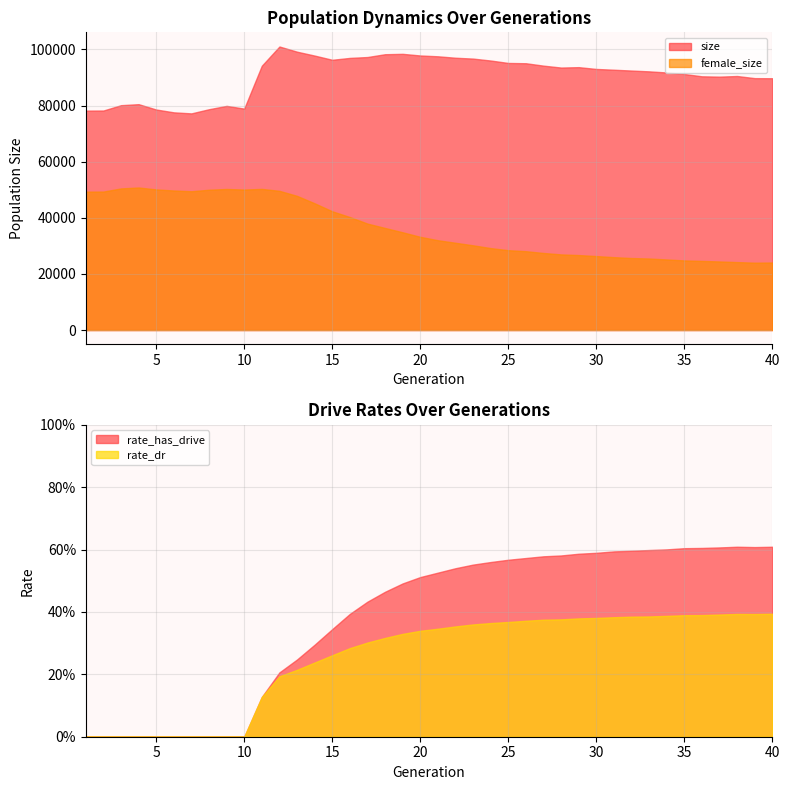

Between 29 and 7, which is larger?

29